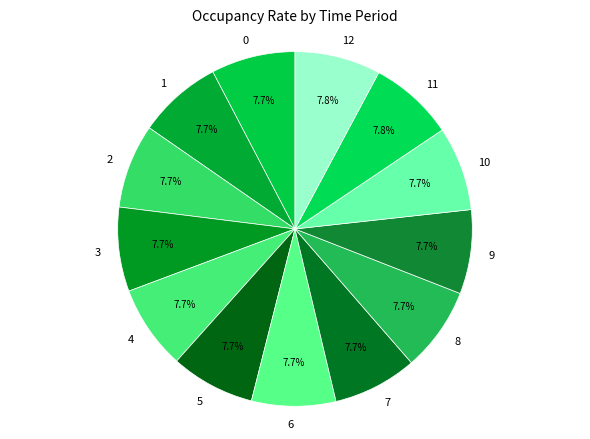

To the nearest percent, what percentage of the pie is 9?

8%